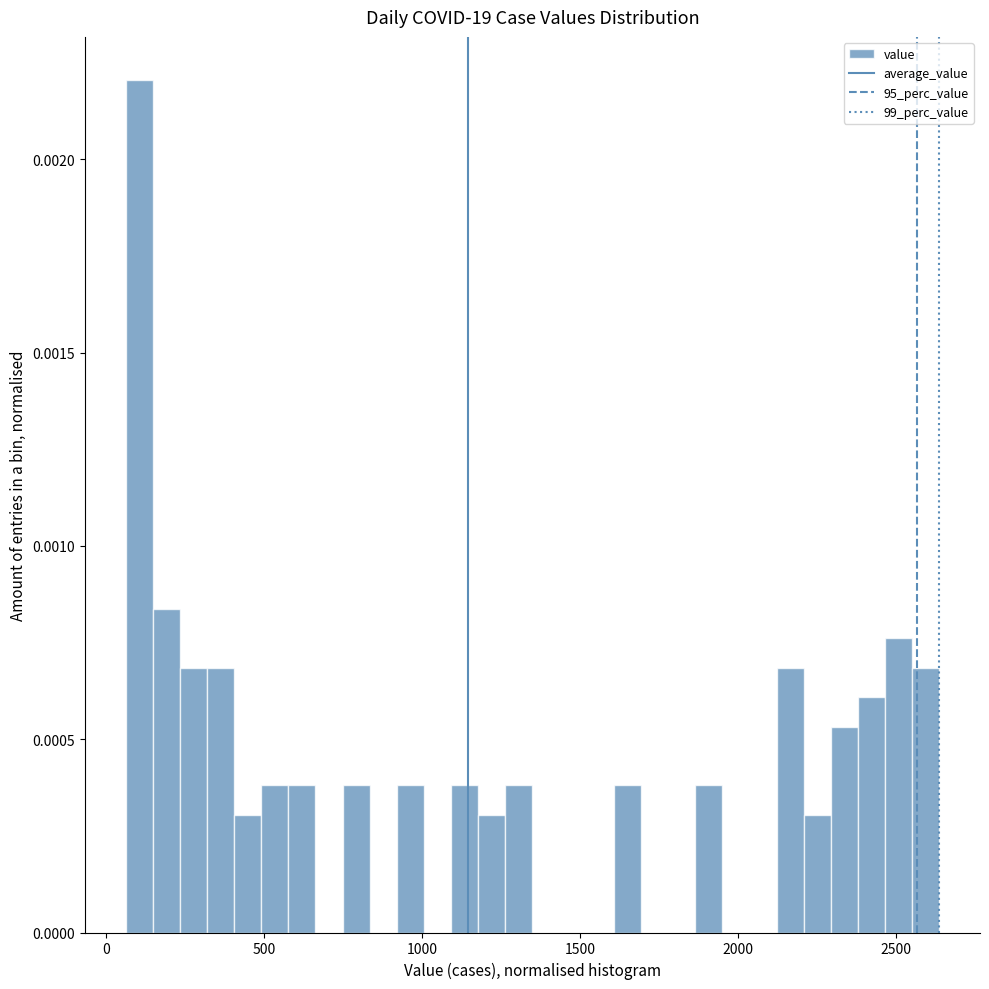

Read against the x-axis, roughly where is the centre of the tallest bar?

100